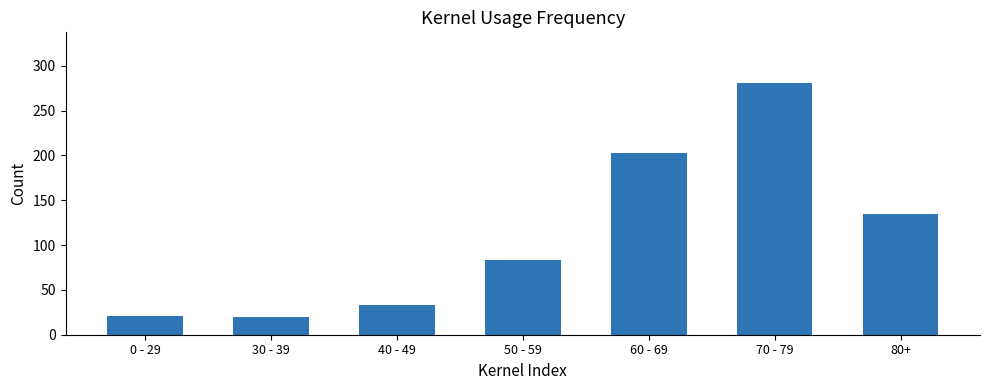

What is the value of the 5th bar from the left?

203